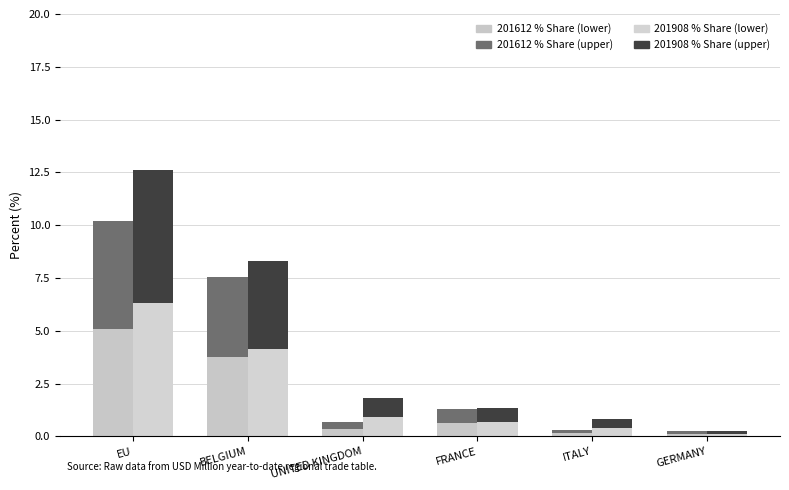

At which category is the sum across all series the highest?

EU